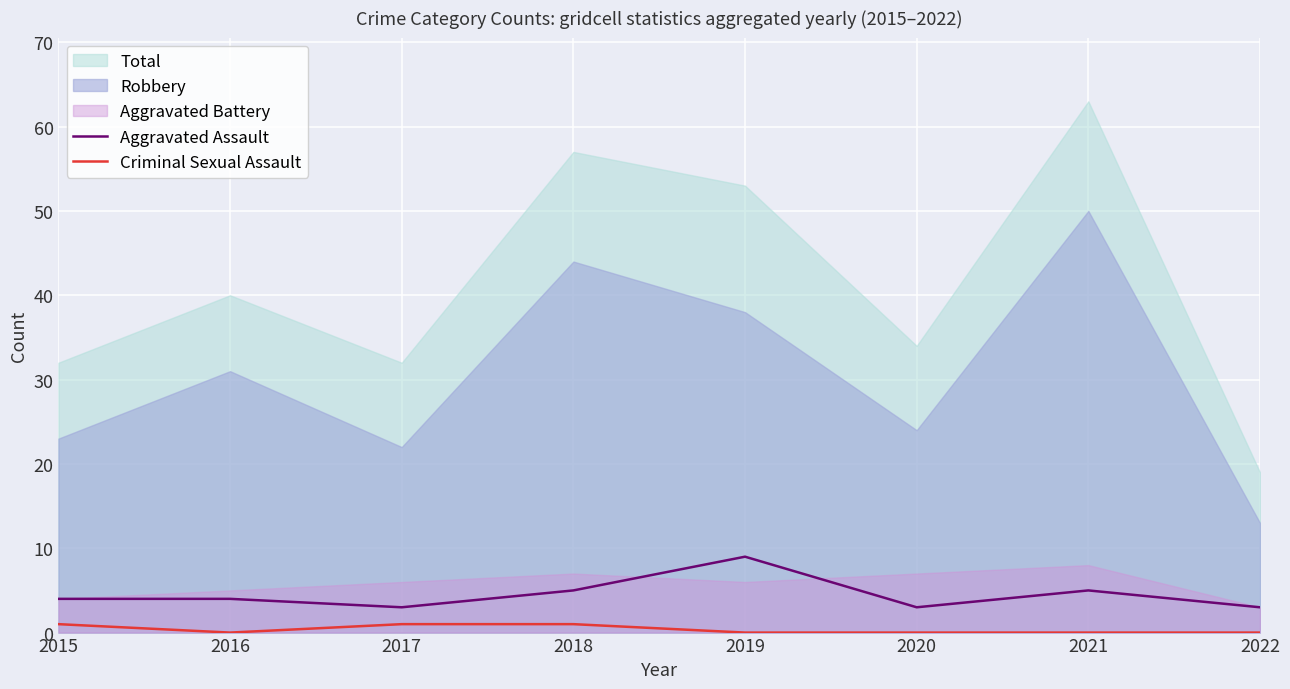

Is it true that Aggravated Assault equals 4 at 2015?

True